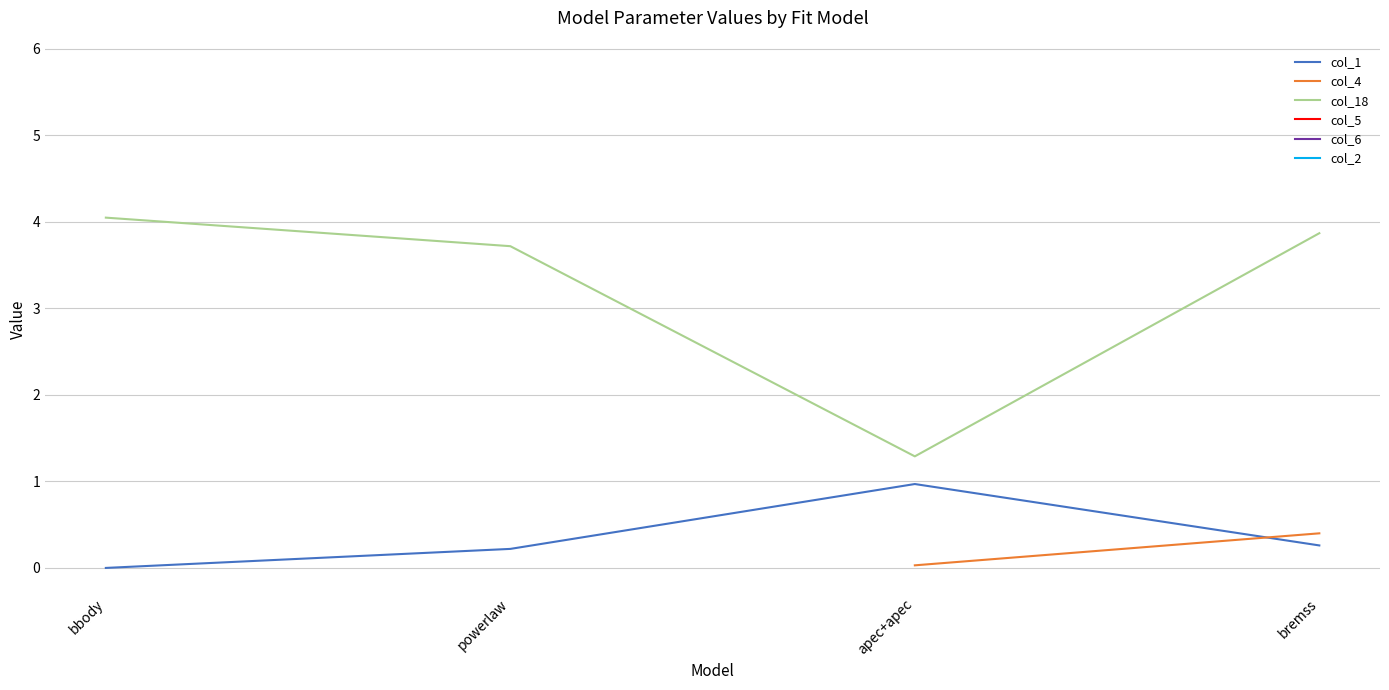

How many values in the col_5 series exceed 0?

1